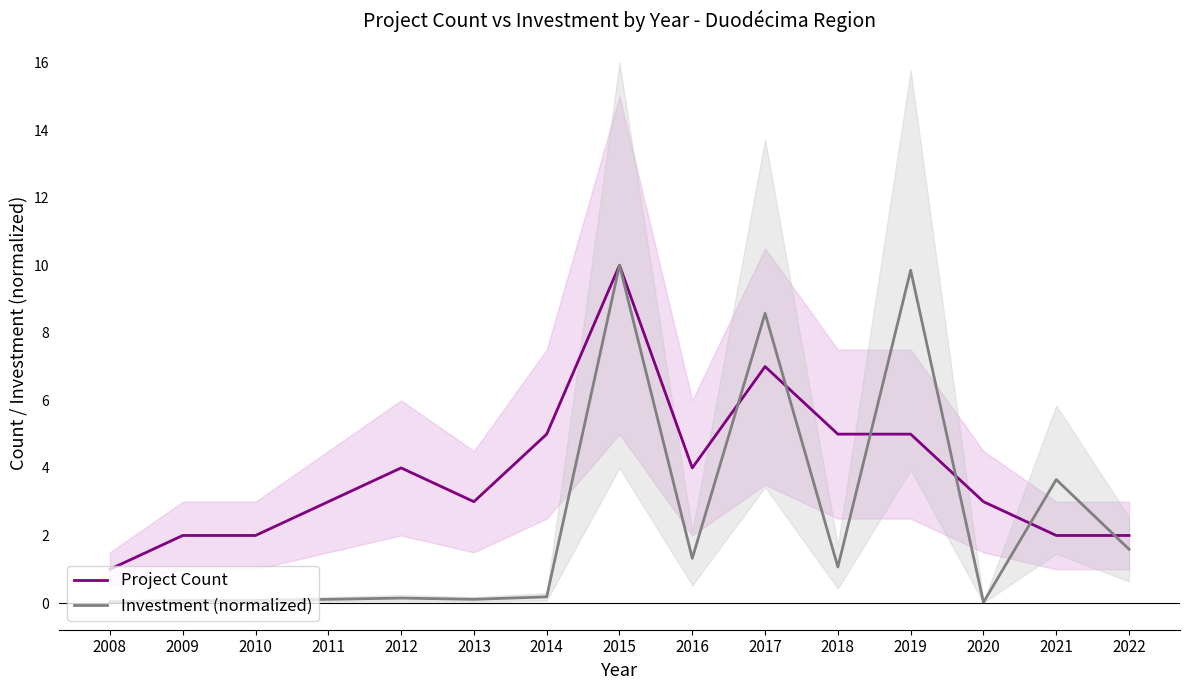

How many lines are shown in the chart?

2